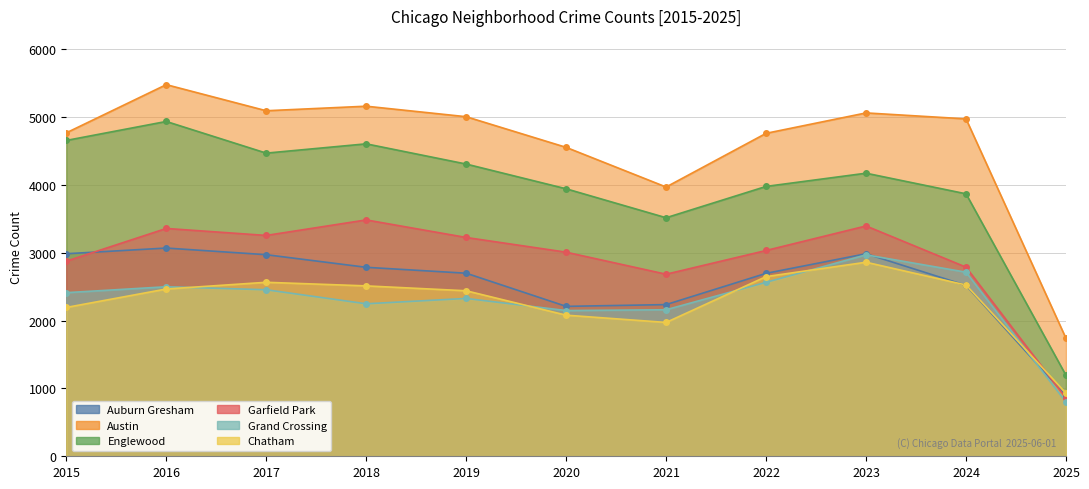

The value of Grand Crossing at 2018 is 2249. True or false?

True